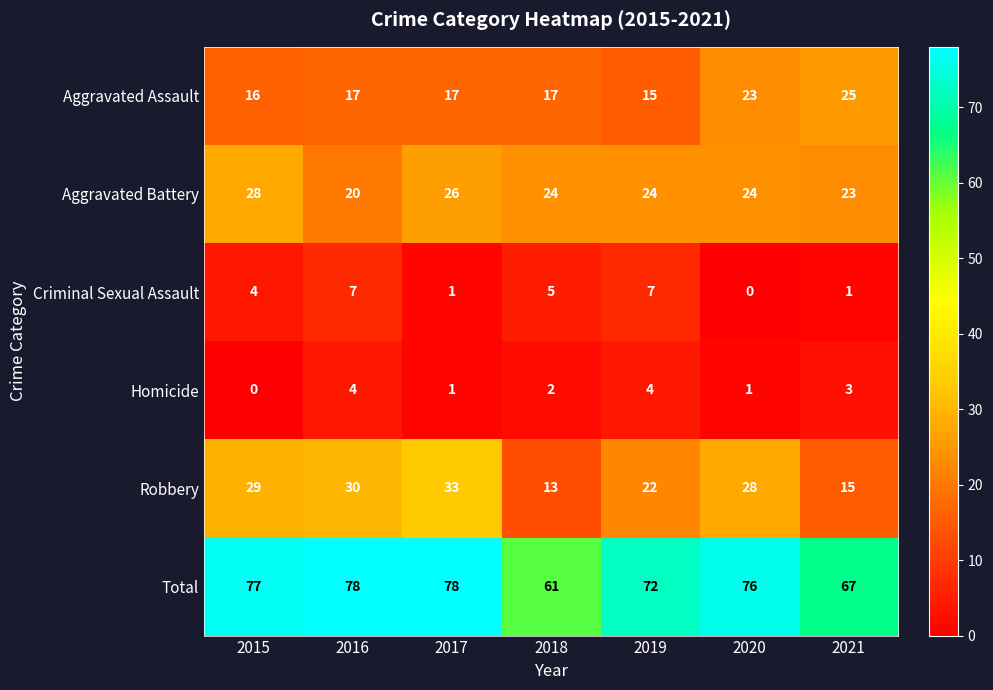

What is the total value across all series at 2019?

144